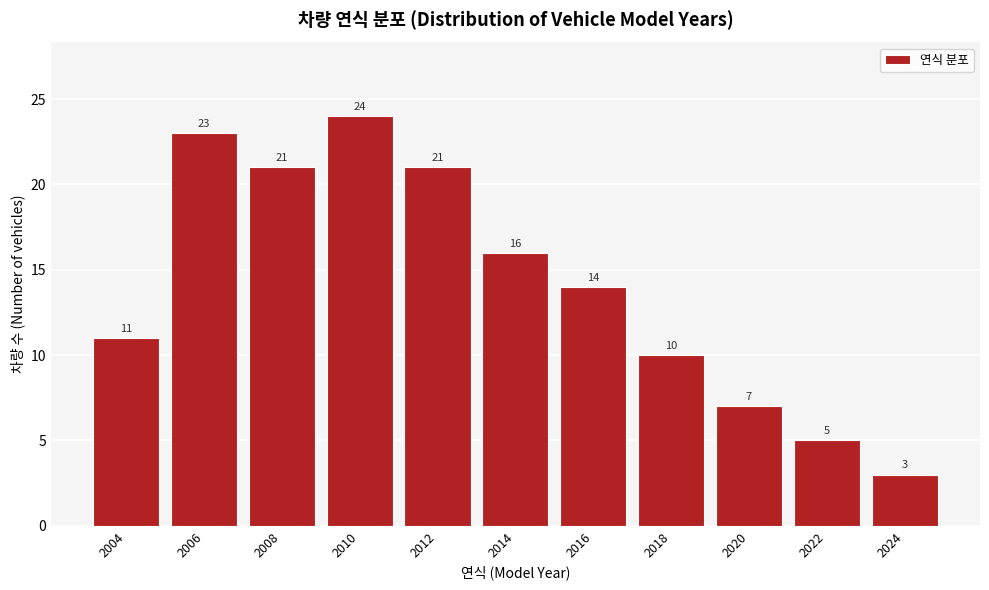

Reading left to right, transcribe this chart: for each bar, give the range it covers on the x-axis and its height.

2003 to 2005: 11
2005 to 2007: 23
2007 to 2009: 21
2009 to 2011: 24
2011 to 2013: 21
2013 to 2015: 16
2015 to 2017: 14
2017 to 2019: 10
2019 to 2021: 7
2021 to 2023: 5
2023 to 2025: 3